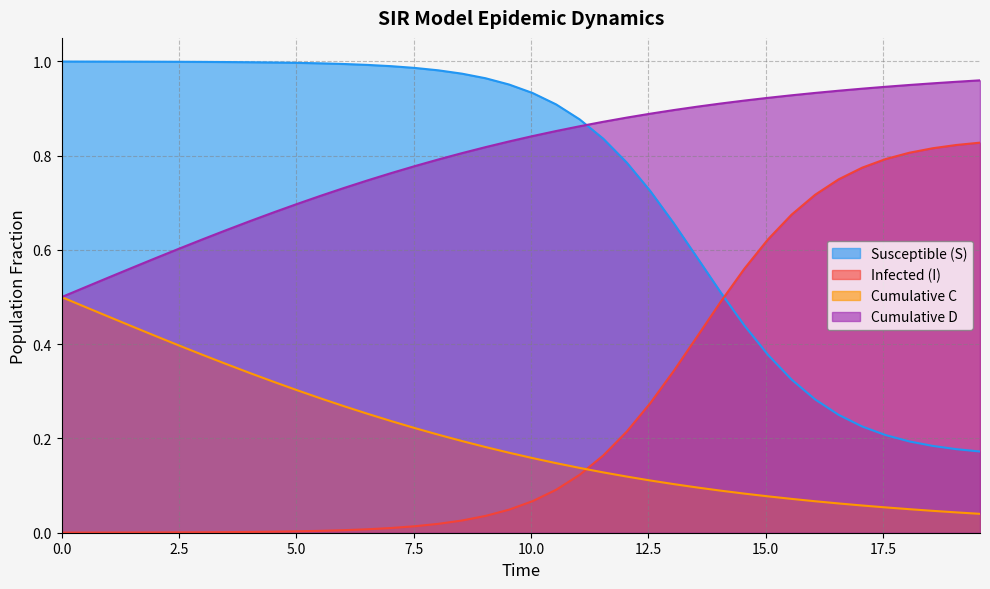

Which series ends up on top after the final intersection of Susceptible (S) and Infected (I)?

Infected (I)